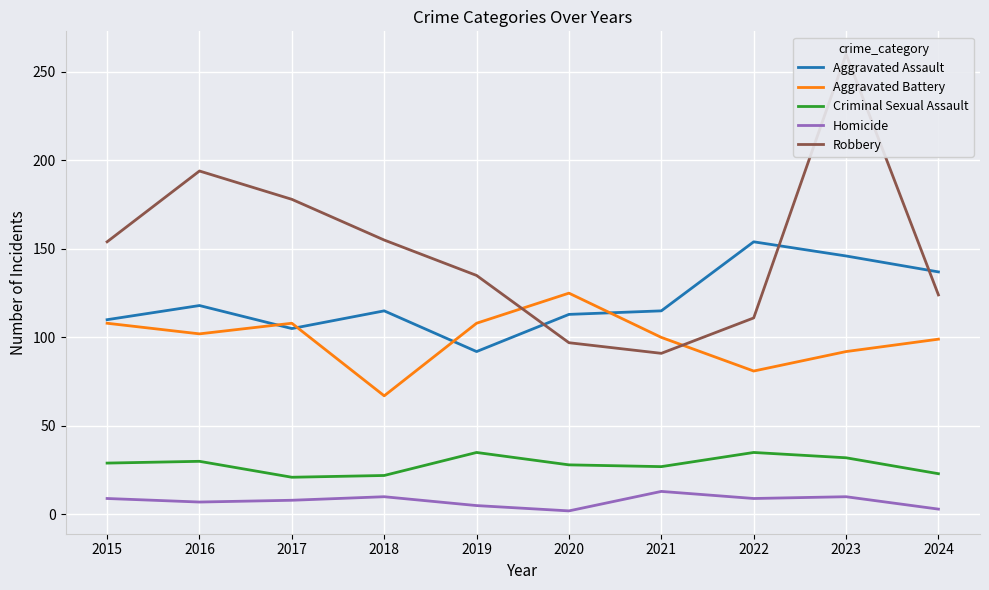

The value of Aggravated Assault at 2020 is 113. True or false?

True